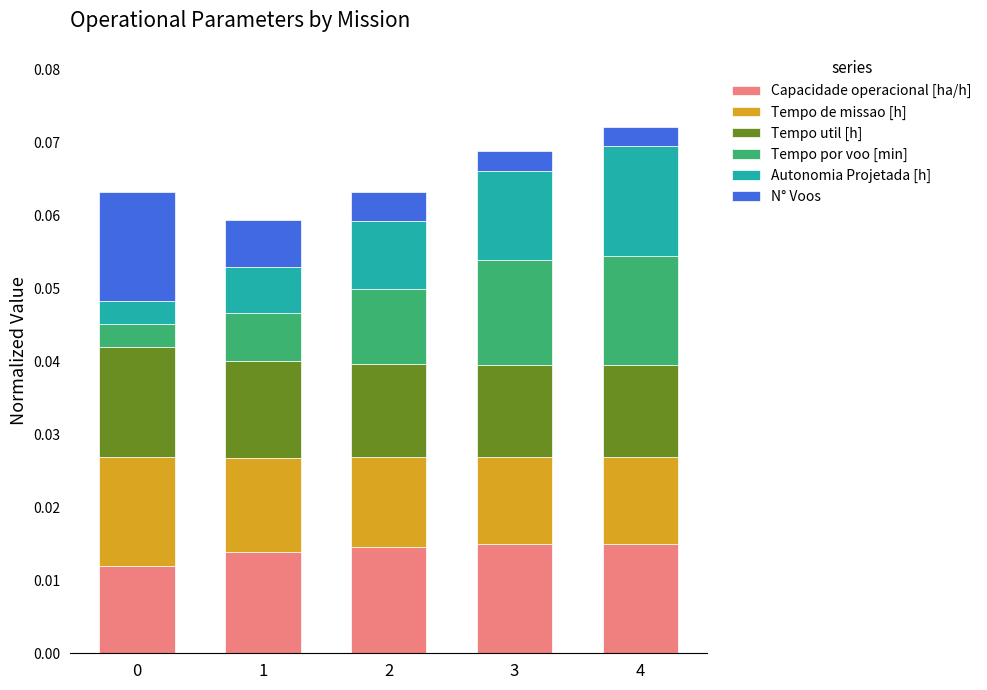

Between 3 and 2, which is larger?

3